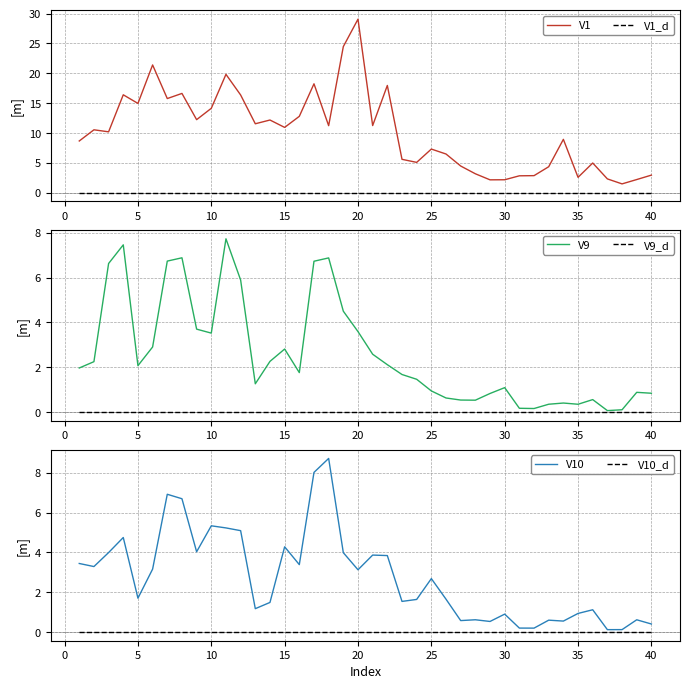

True or false: V1_d has more than 2 interior local peaks.

False